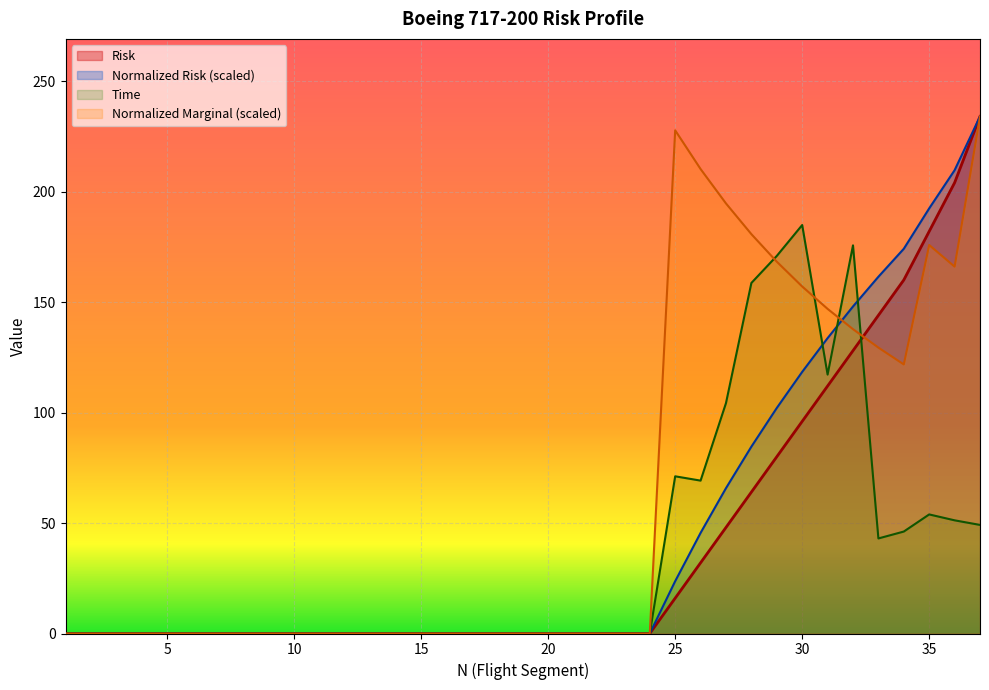

Count the number of data series in this chart.

4